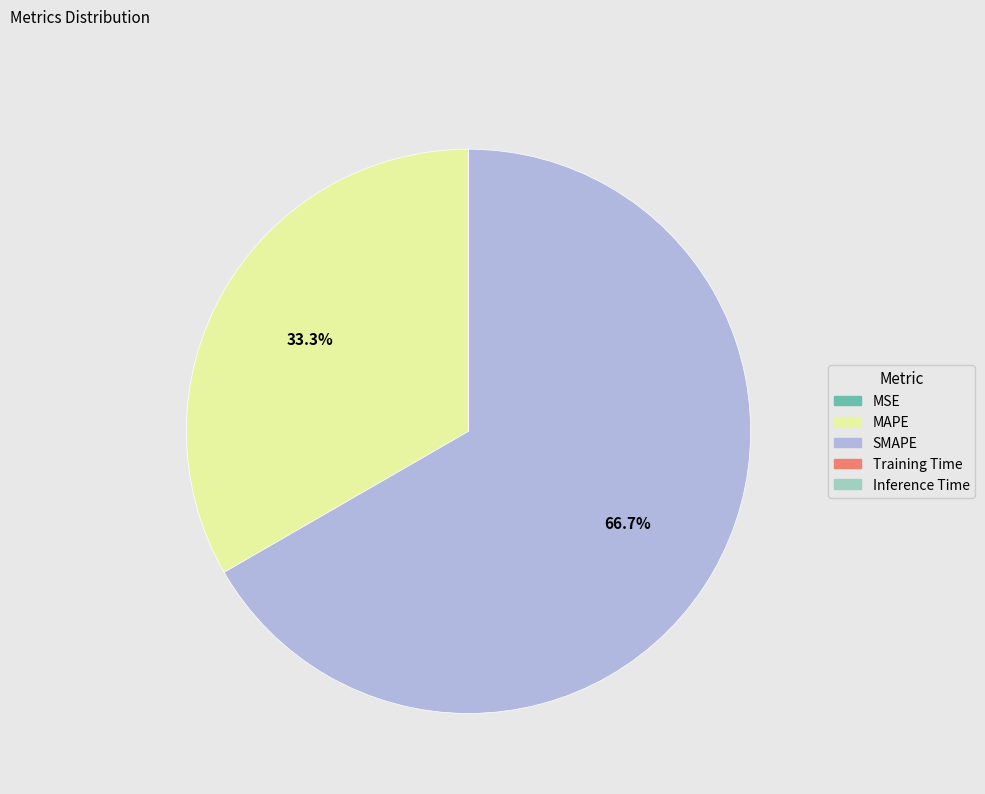

To the nearest percent, what percentage of the pie is SMAPE?

67%